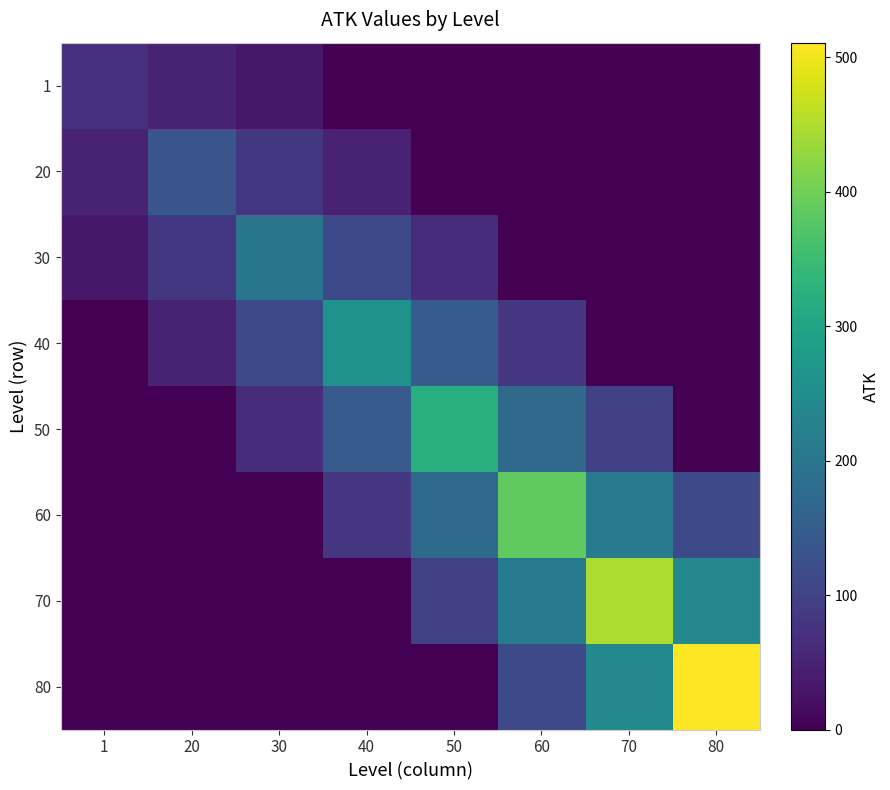

Which series has the widest spread of values?

80